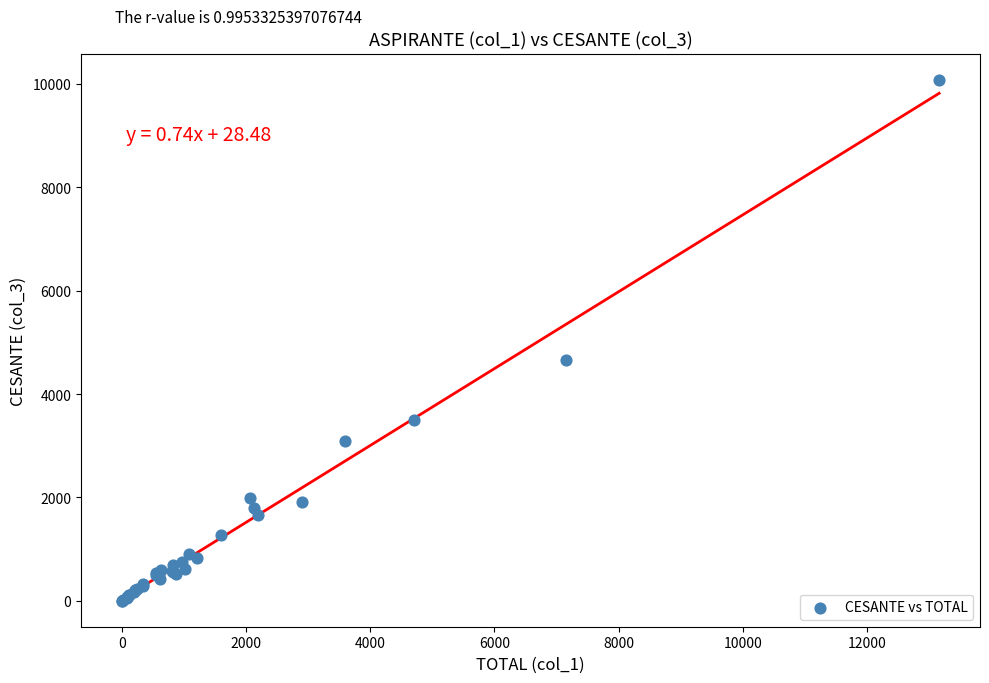

What Y value in the scatter plot is closest to 5043?

4650